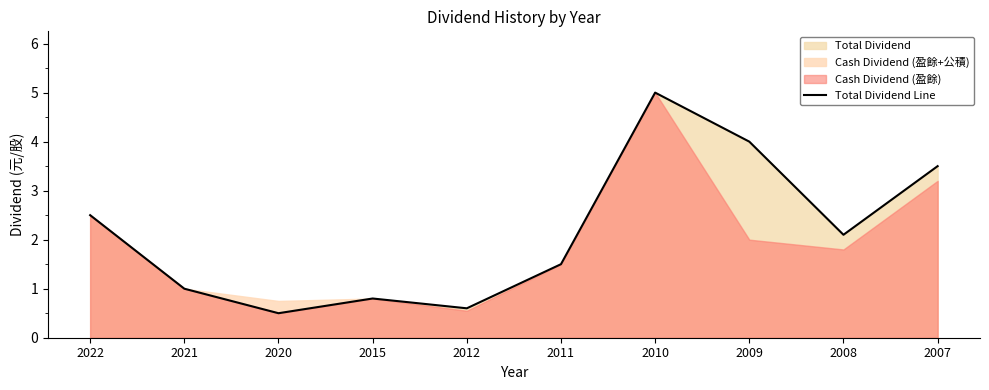

List the labels in order of value, largest first.

2010, 2009, 2007, 2022, 2008, 2011, 2021, 2015, 2012, 2020